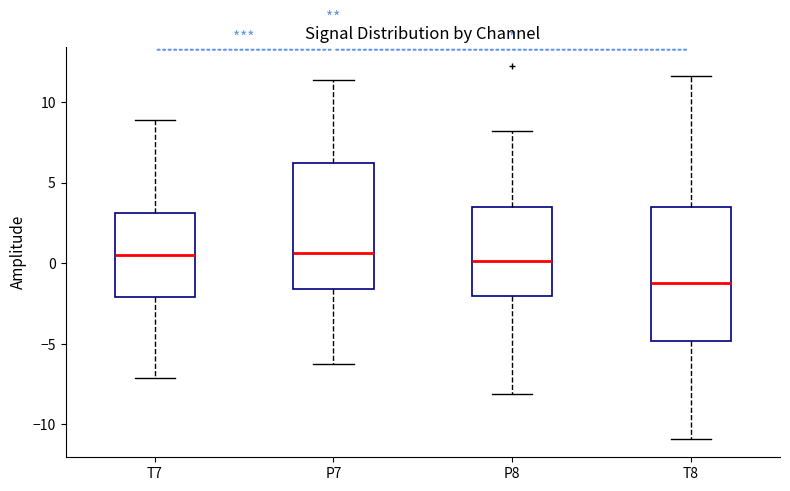

Where does the lower whisker of the box for T8 end on the y-axis? The values are not printed on the chart, so give them approximately, as read against the axis.

-11.0